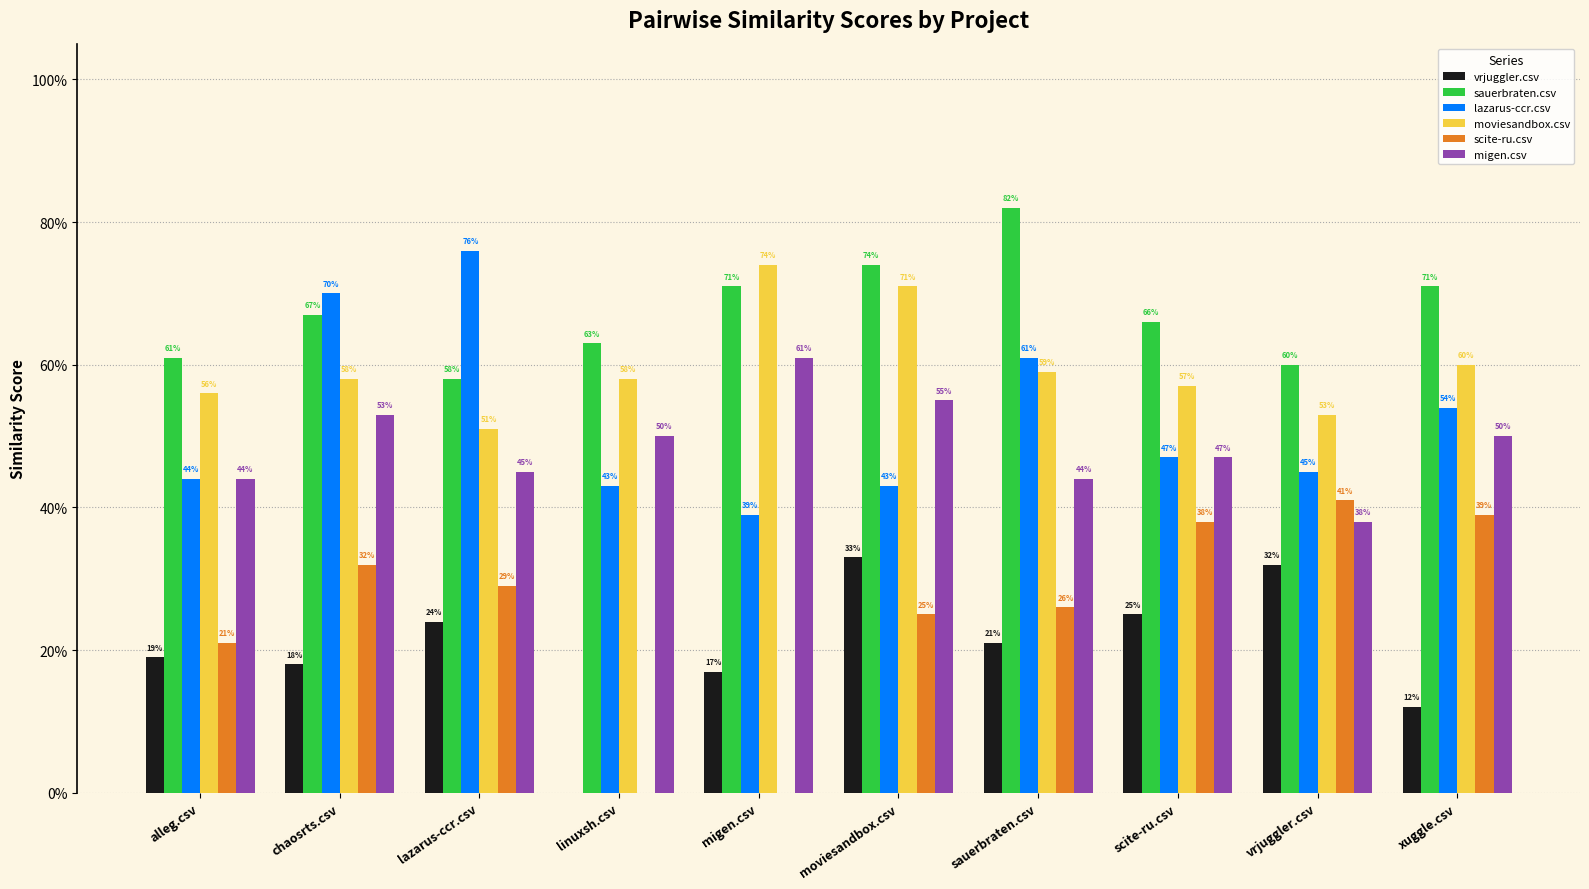

What is the spread (max minus min) of values at migen.csv?

0.7